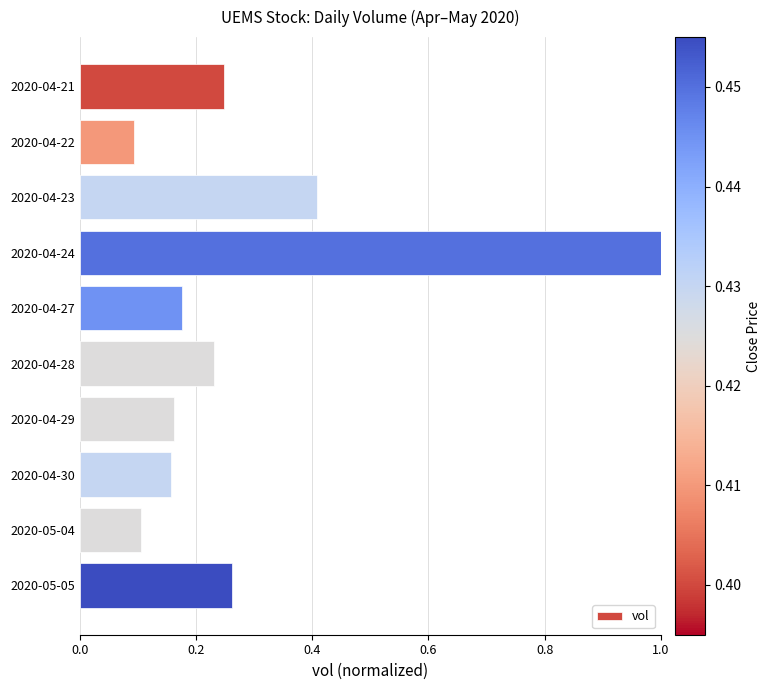

How many values are between 0 and 1?

10